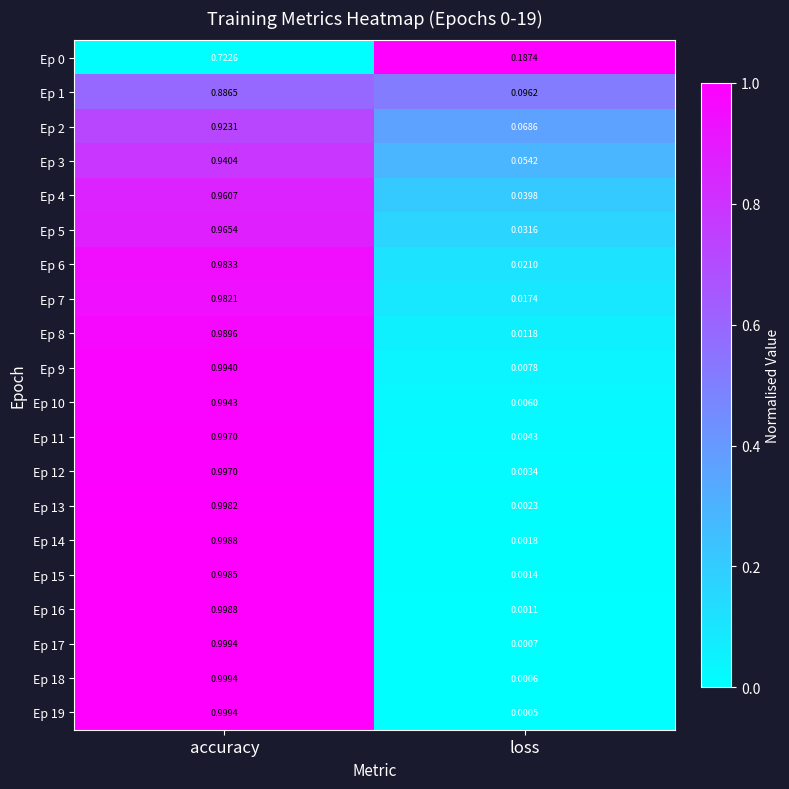

At which label is Ep 7 closest to 0?

loss